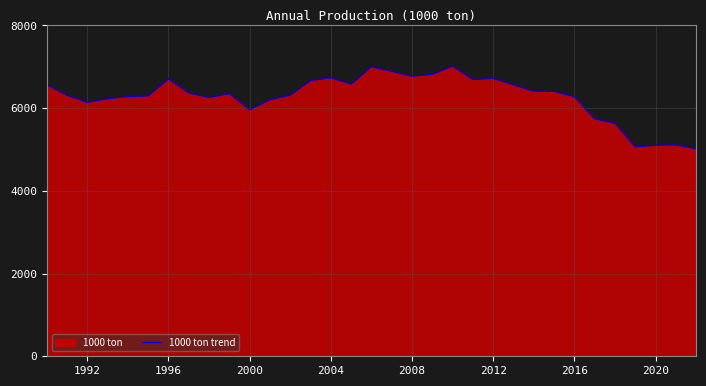

True or false: there are more than 0 points higher than both neighbors.

True